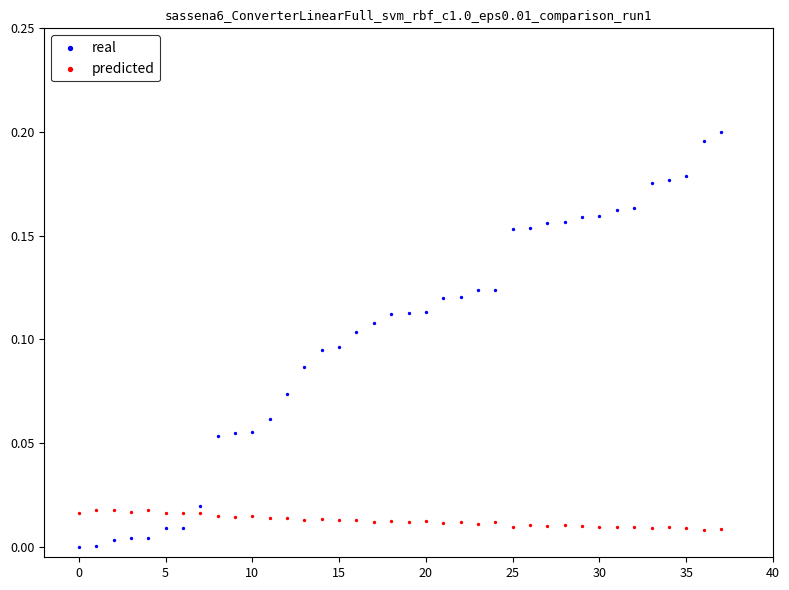

Which series has the largest Y range (max minus min)?

real